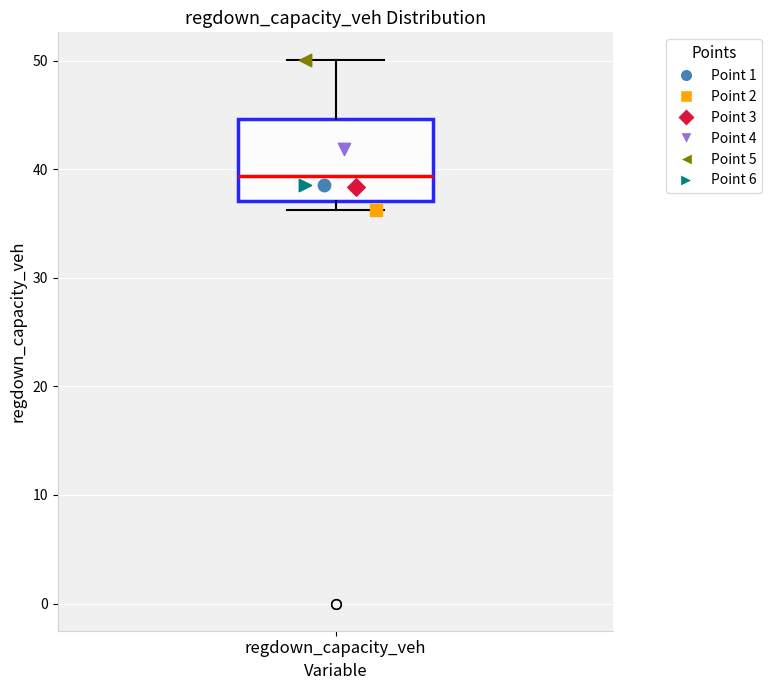

Where is the lower edge of the box for regdown_capacity_veh on the y-axis? The values are not printed on the chart, so give them approximately, as read against the axis.

37